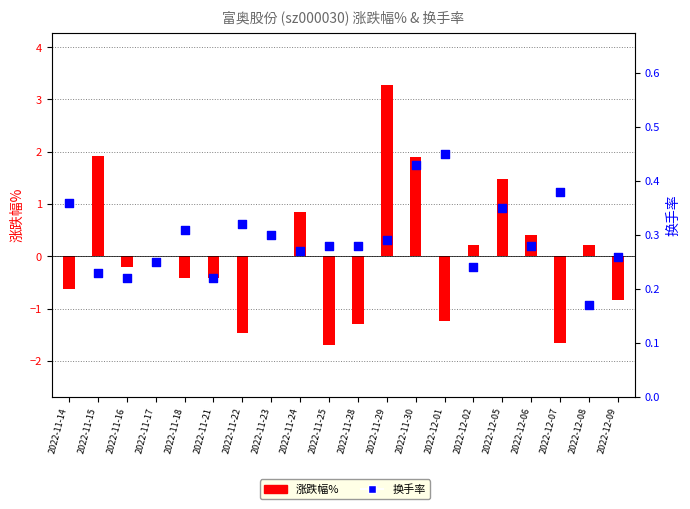

What is the total value across all series at 2022-11-18?

-0.1